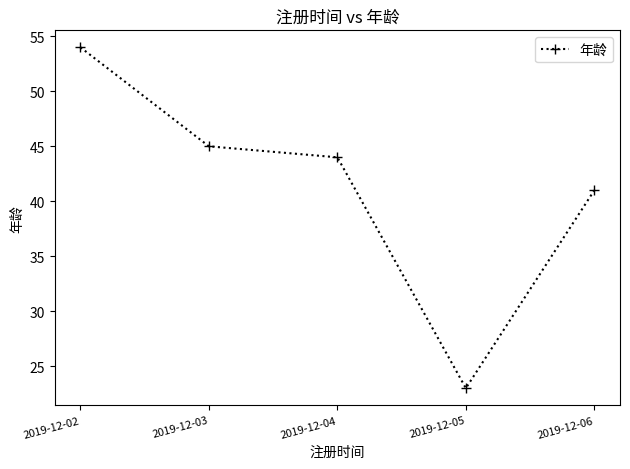

What is the sum of the values at 2019-12-03 and 2019-12-05?

68